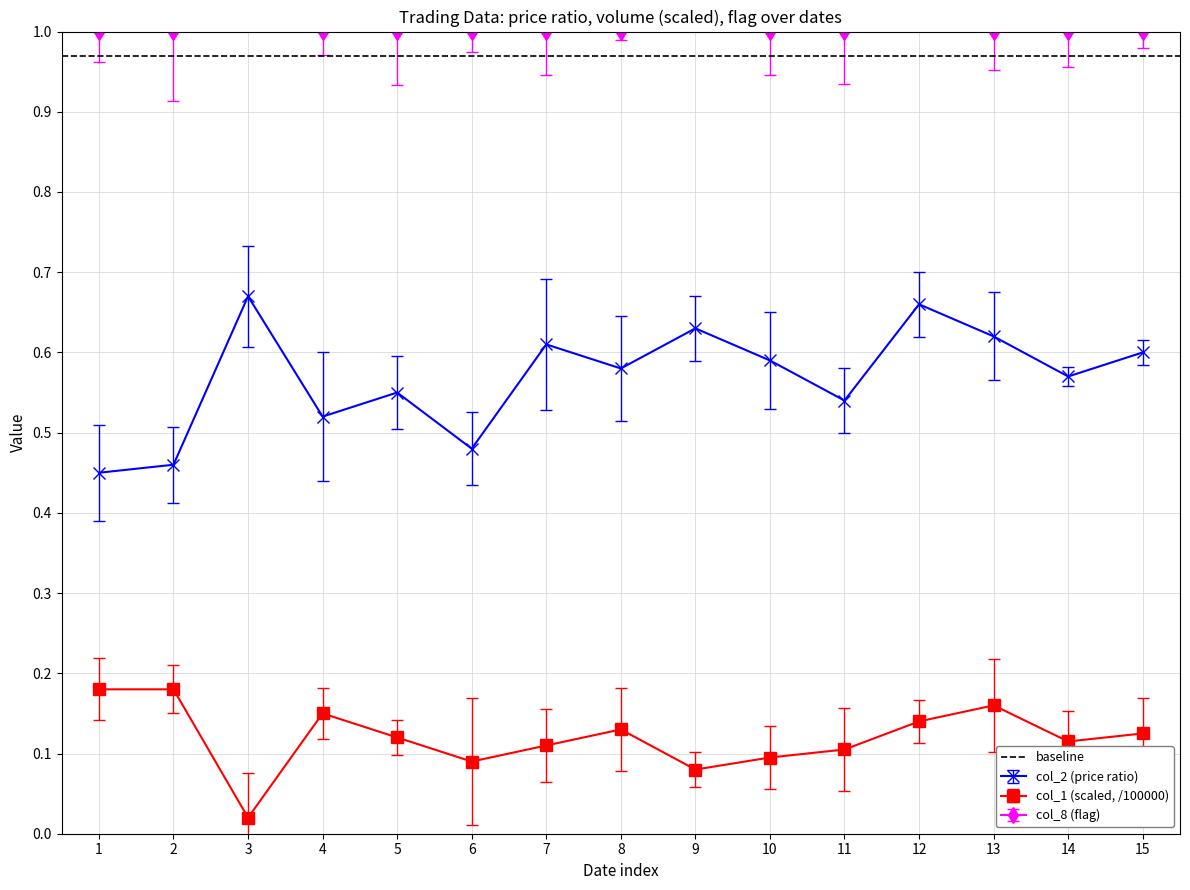

True or false: col_2 (price ratio) has more than 0 interior local peaks.

True